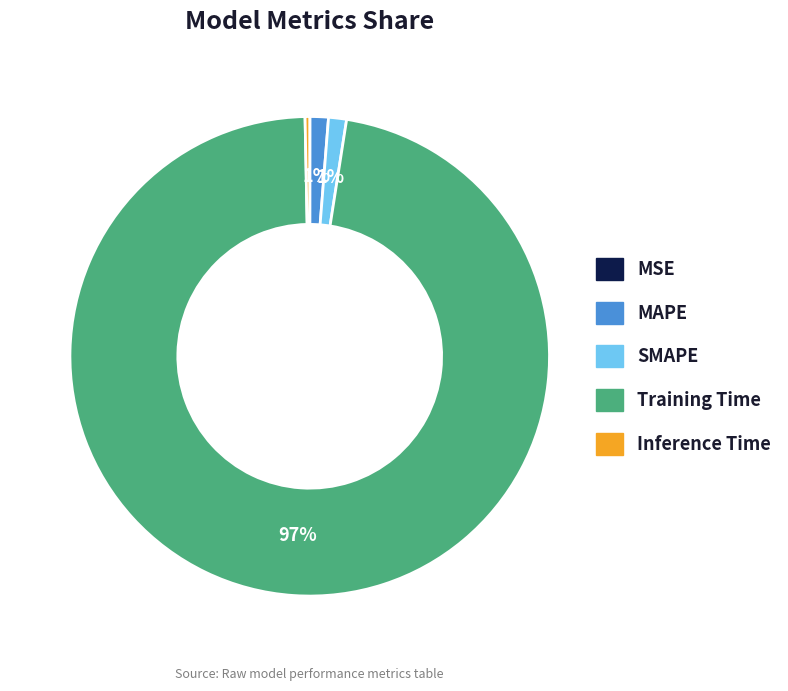

What is the largest slice in the pie chart?

Training Time